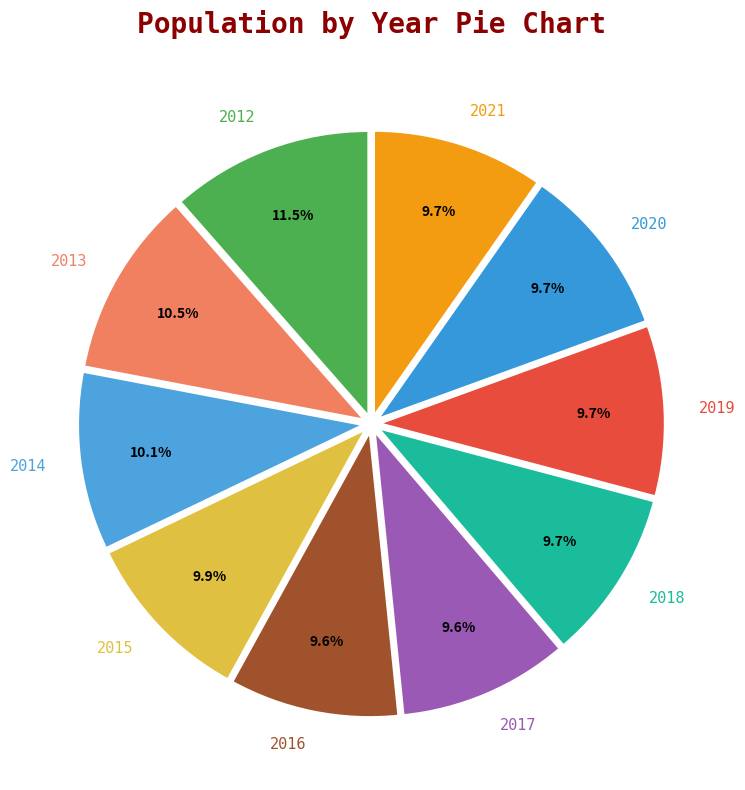

Is it true that 2017 is 10% of the pie?

True